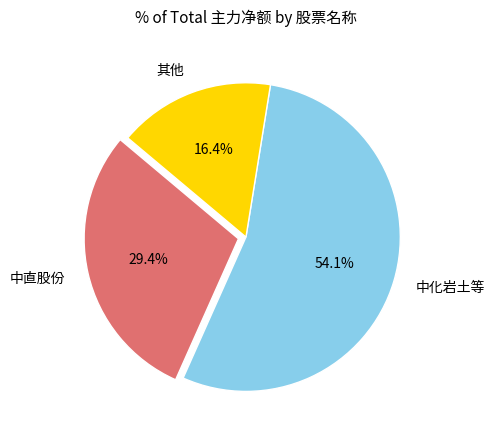

Which slice represents more than half of the pie?

中化岩土等